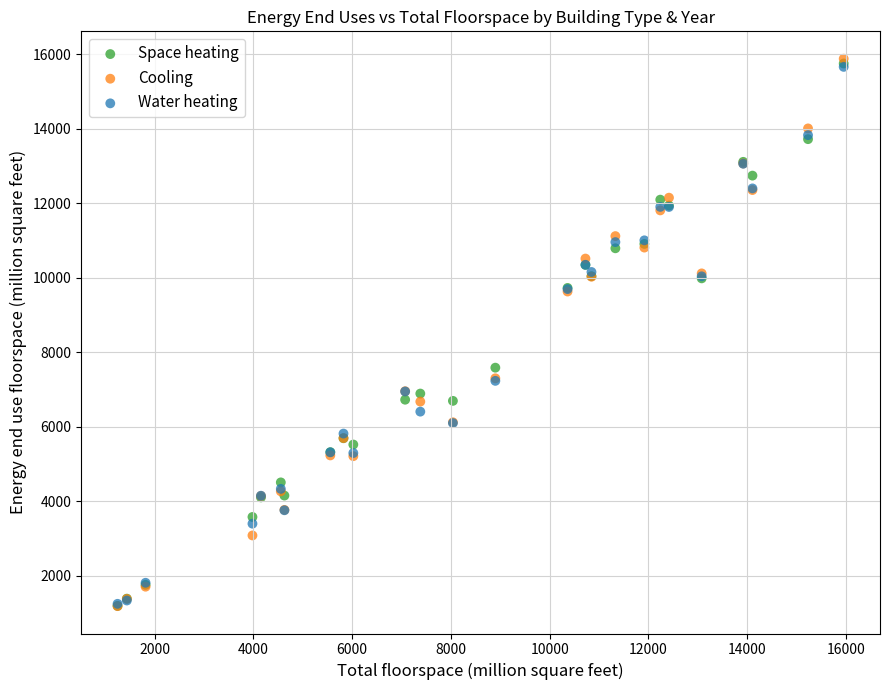

In the Space heating series, what Y value is closest to 8474?

7590